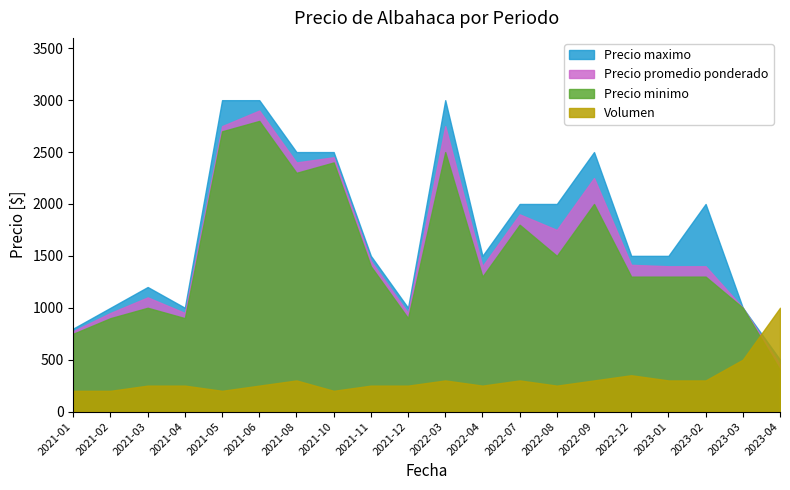

What is the maximum value shown in the chart?

3000